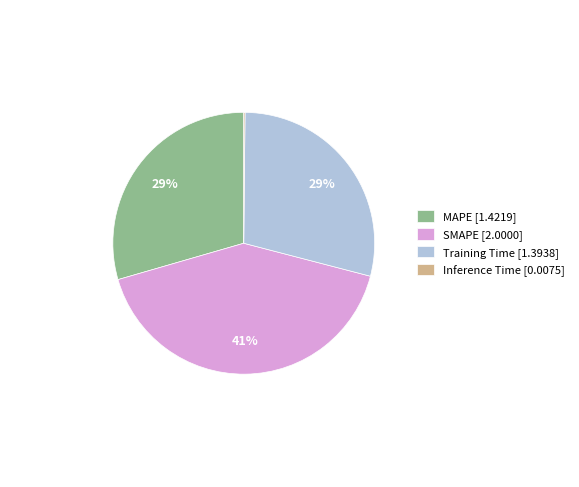

Is it true that MAPE [1.4219] is 29% of the pie?

True